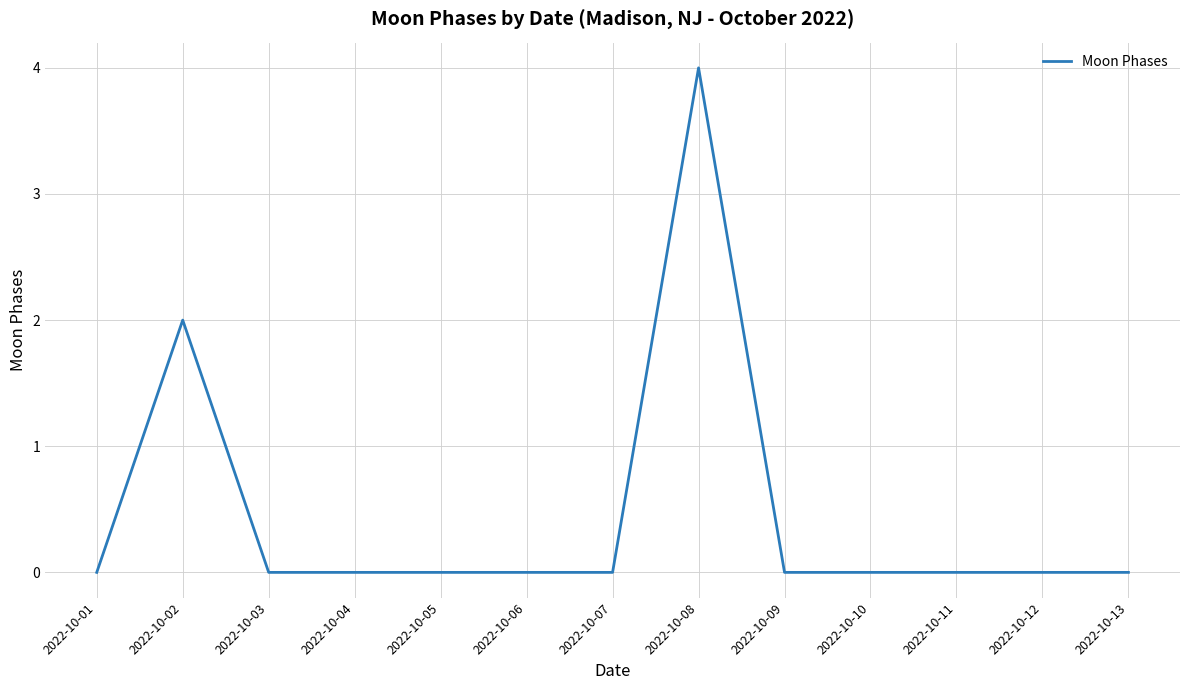

Reading left to right, extract all data points from this chart.

2022-10-01=0	2022-10-02=2	2022-10-03=0	2022-10-04=0	2022-10-05=0	2022-10-06=0	2022-10-07=0	2022-10-08=4	2022-10-09=0	2022-10-10=0	2022-10-11=0	2022-10-12=0	2022-10-13=0